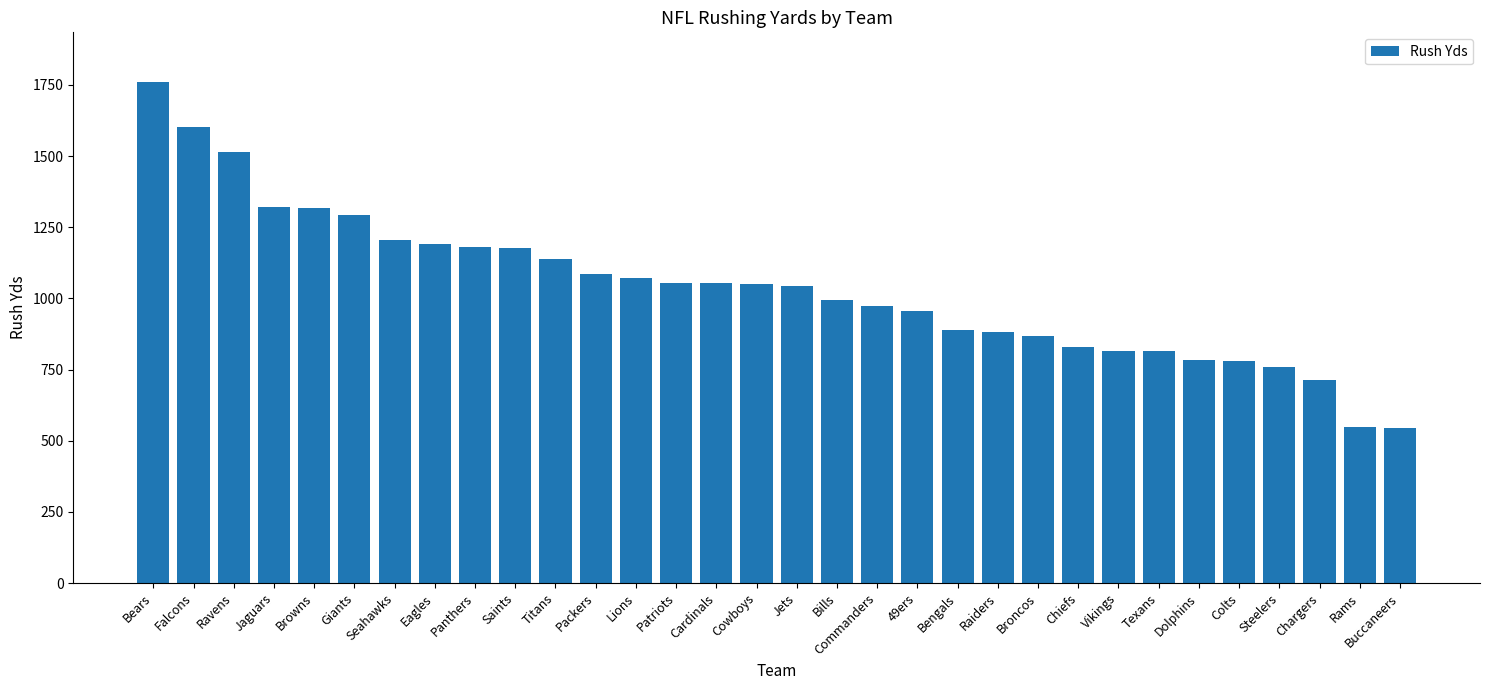

What is the label of the 13th bar from the left?

Lions